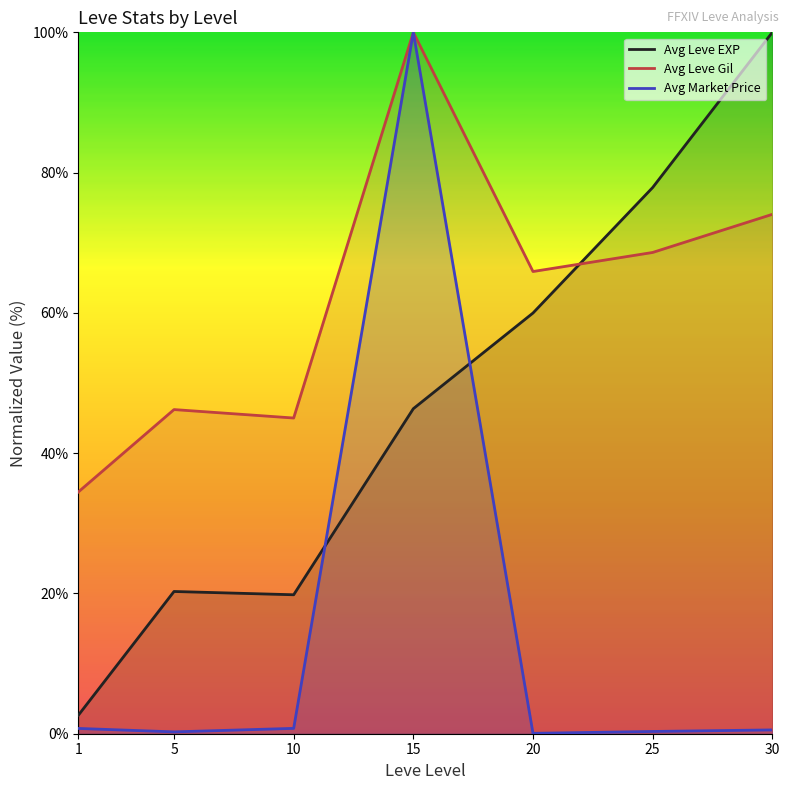

Which has a higher value, 1 or 15?

15